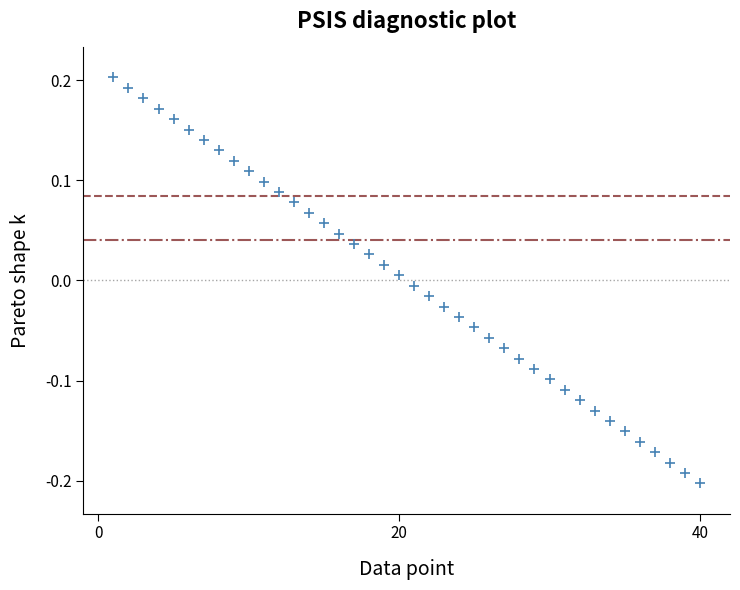

What is the range of X values (max minus min)?

39.0